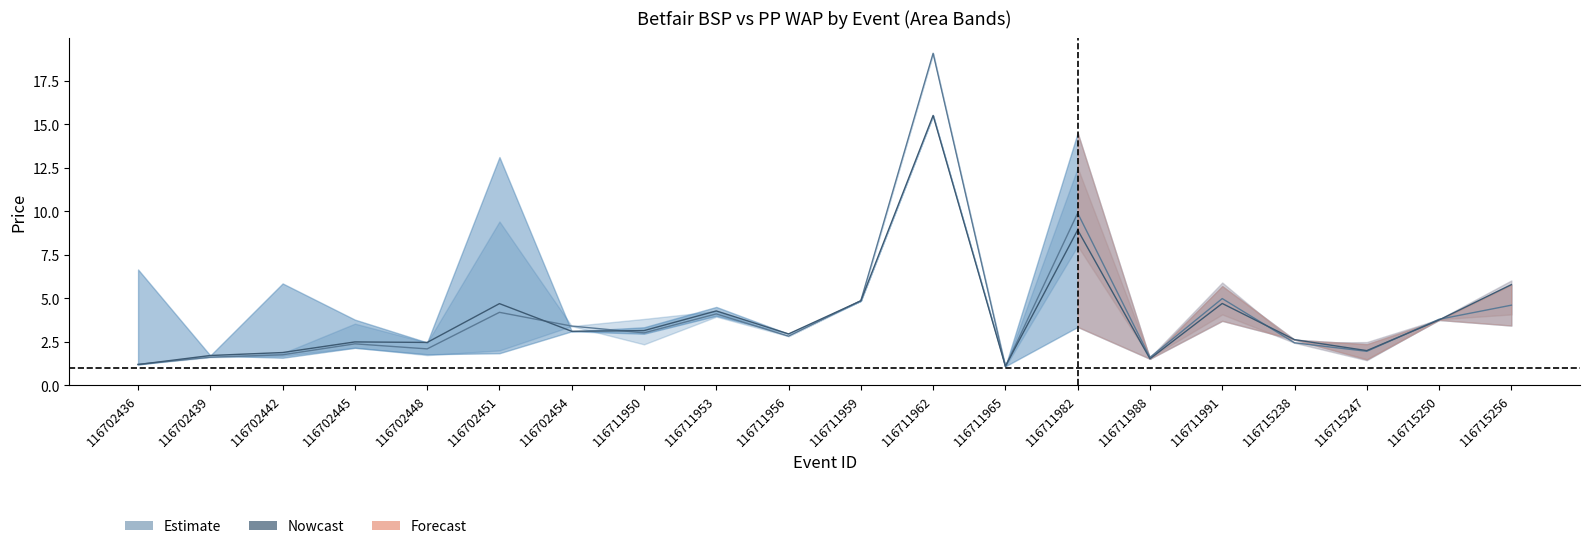

Reading left to right, list all the values displayed in this chart.

PPWAP mid: 116702436=1.2	116702439=1.6	116702442=1.8	116702445=2.4	116702448=2.1	116702451=4.2	116702454=3.4	116711950=3.0	116711953=4.1	116711956=2.8	116711959=4.9	116711962=19.1	116711965=1.1	116711982=9.9	116711988=1.6	116711991=5.0	116715238=2.4	116715247=1.9	116715250=3.8	116715256=4.6
BSP mid: 116702436=1.2	116702439=1.7	116702442=1.9	116702445=2.5	116702448=2.5	116702451=4.7	116702454=3.1	116711950=3.1	116711953=4.3	116711956=3.0	116711959=4.8	116711962=15.5	116711965=1.1	116711982=8.9	116711988=1.5	116711991=4.7	116715238=2.6	116715247=2.0	116715250=3.8	116715256=5.8